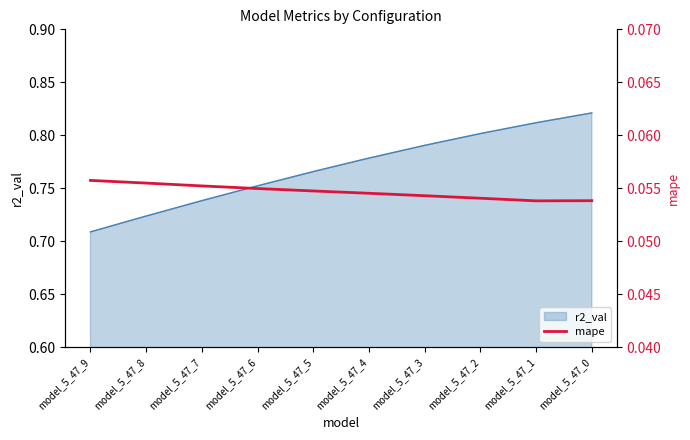

True or false: the data shows 0.0 at model_5_47_0.

False